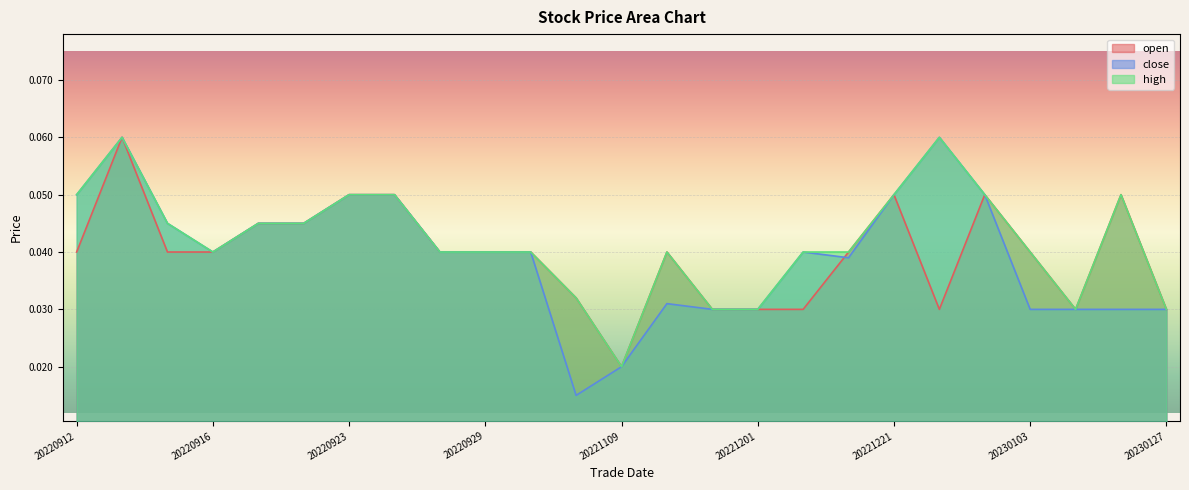

True or false: open has a value of 0.1 at 20221128.

False